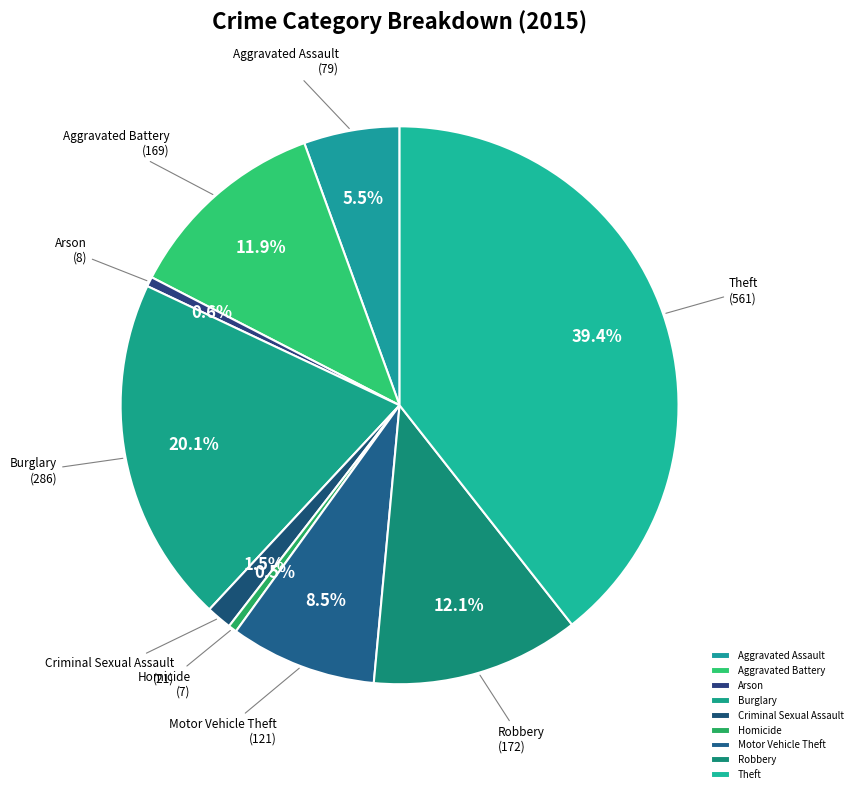

How many slices are in this pie chart?

9